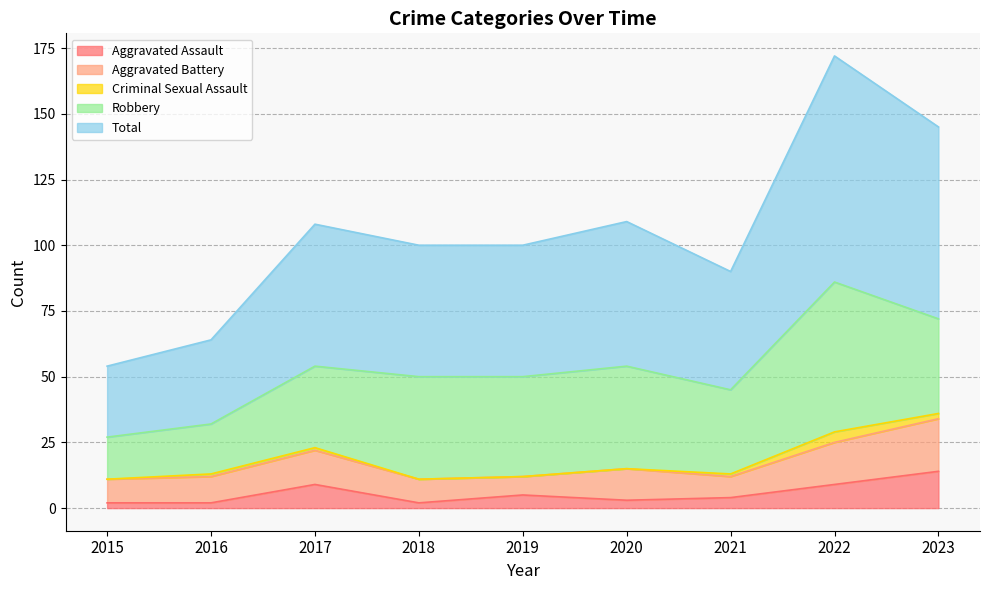

Which series has the widest spread of values?

Total